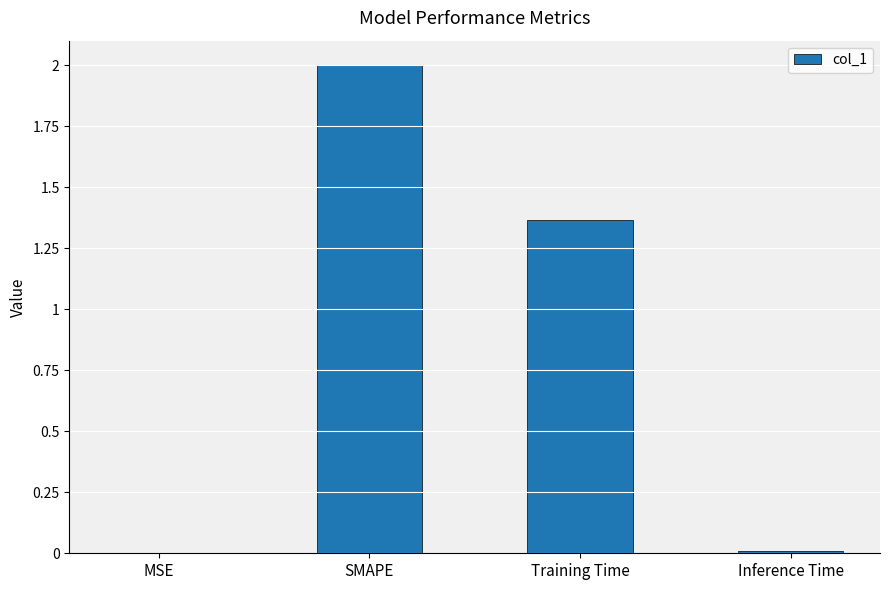

Are the bars horizontal?

No